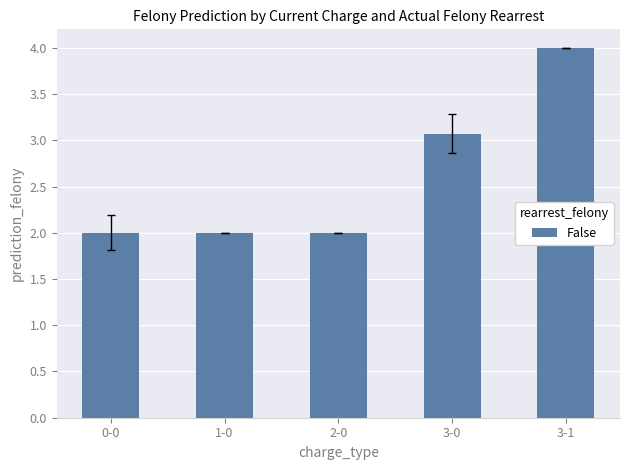

What is the minimum value shown in the chart?

2.0